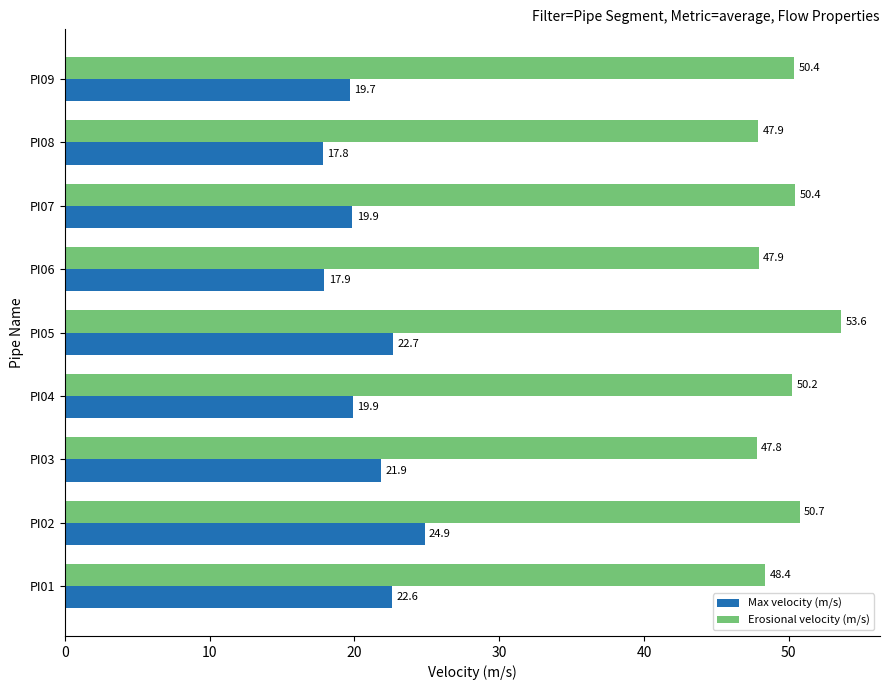

Is the value of Erosional velocity (m/s) at PI05 greater than the value of Max velocity (m/s) at PI03?

Yes